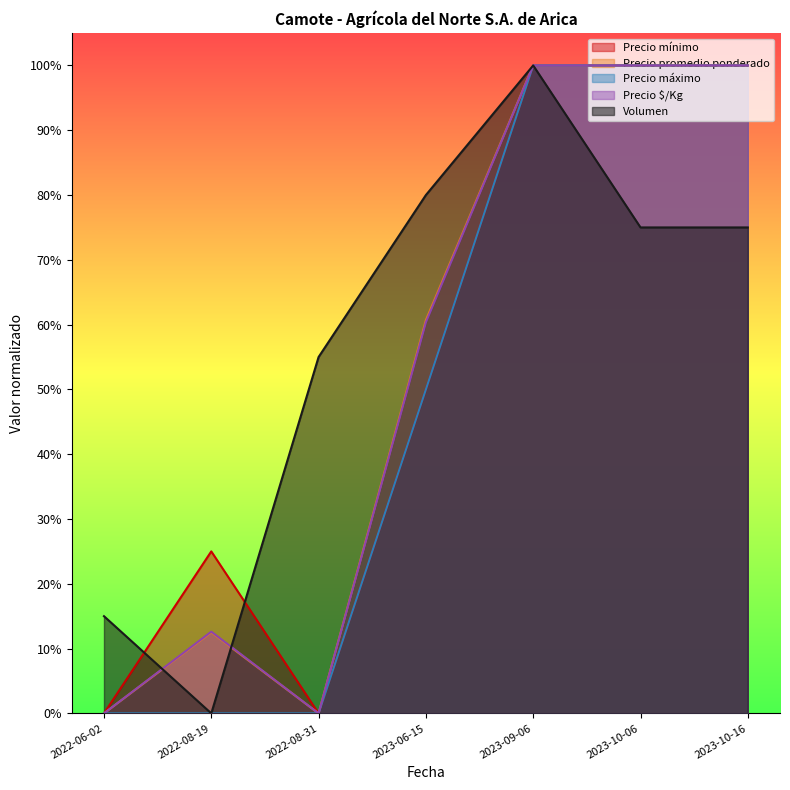

True or false: Precio promedio ponderado and Precio mínimo intersect in this chart.

False